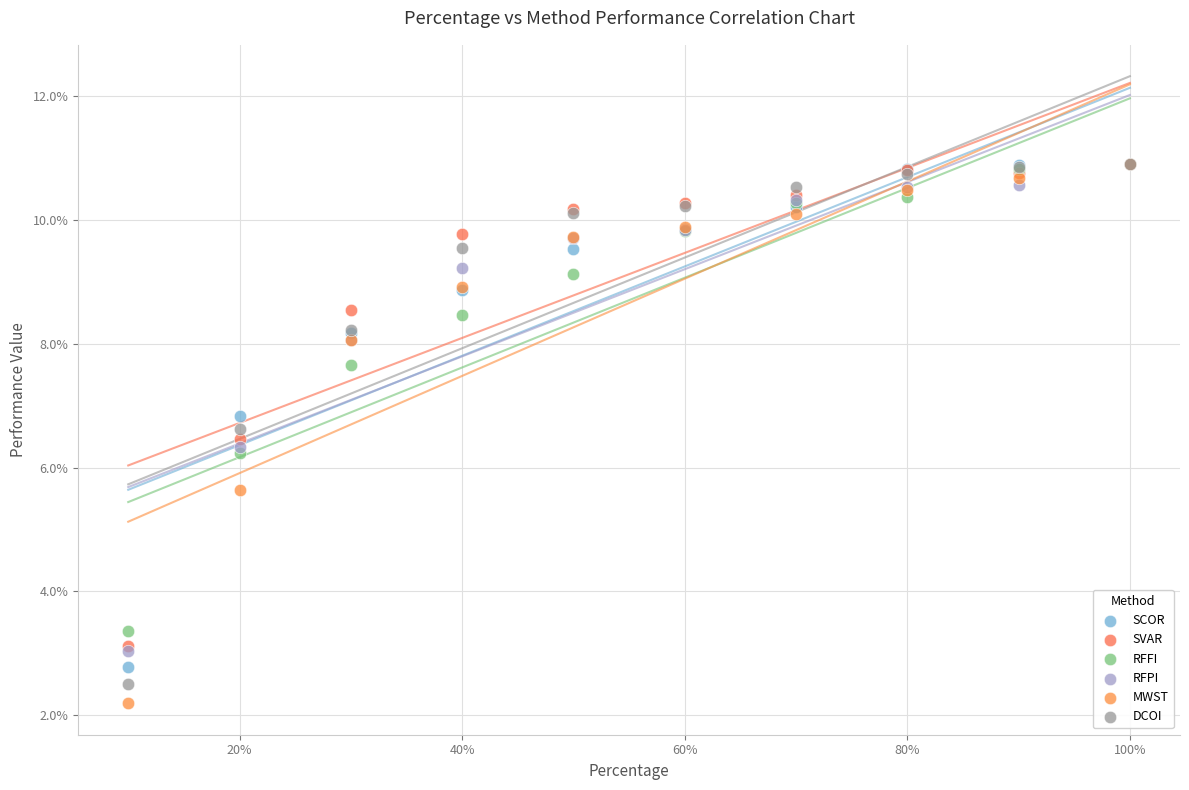

What are all the series names shown in the legend?

SCOR, SVAR, RFFI, RFPI, MWST, DCOI